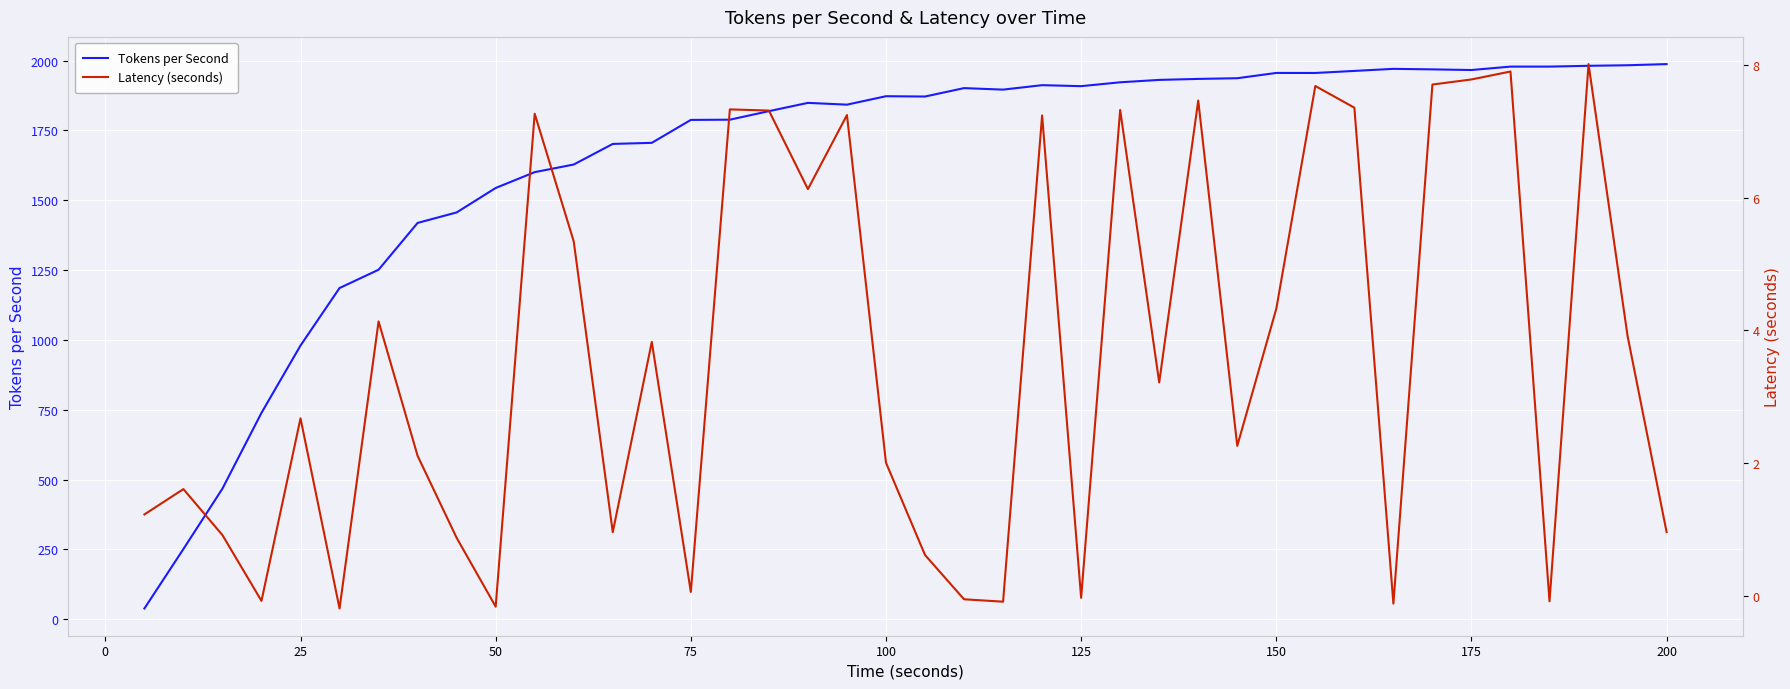

In Latency (seconds), how many points are higher than both neighbors (excluding endpoints)?

13